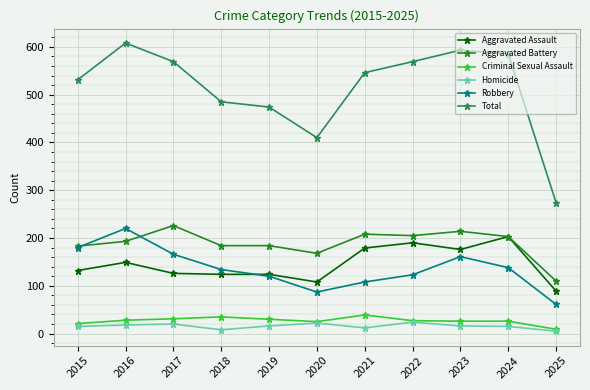

Which category has the highest value in the Robbery series?

2016